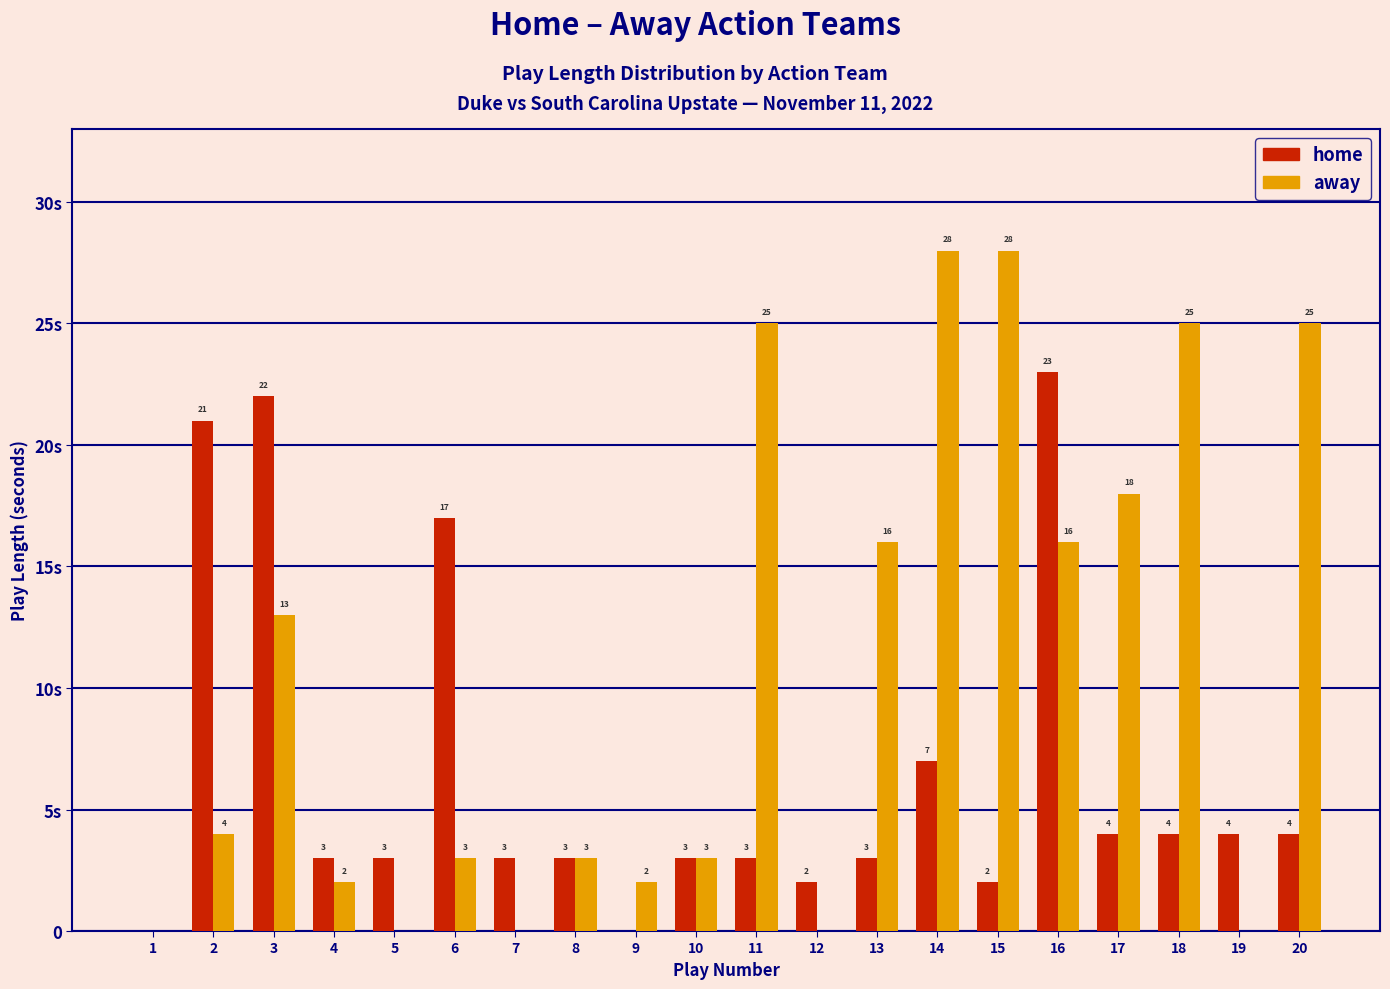

Are the bars grouped side by side (vs. stacked)?

Yes